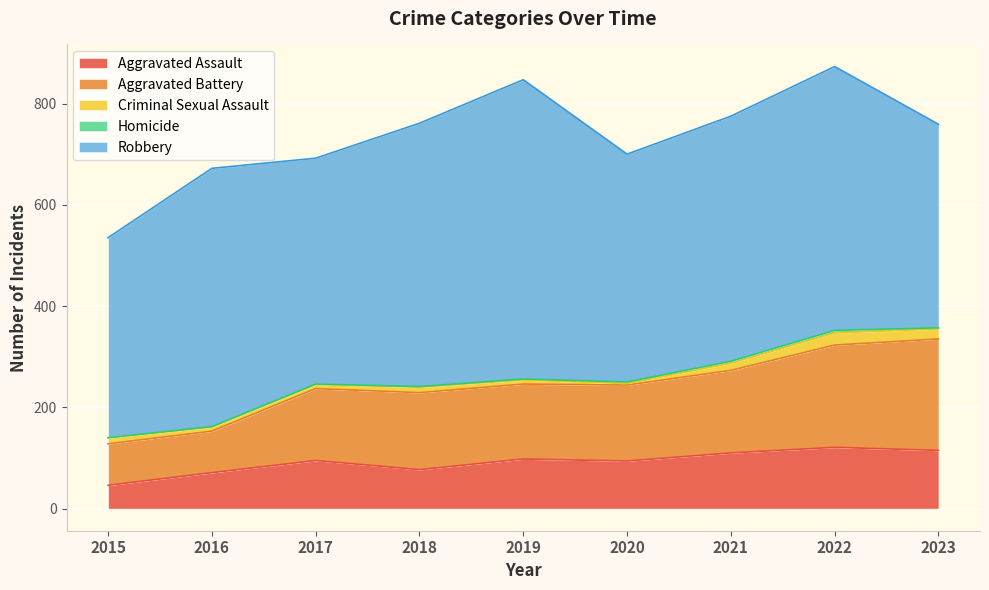

How many lines are shown in the chart?

5